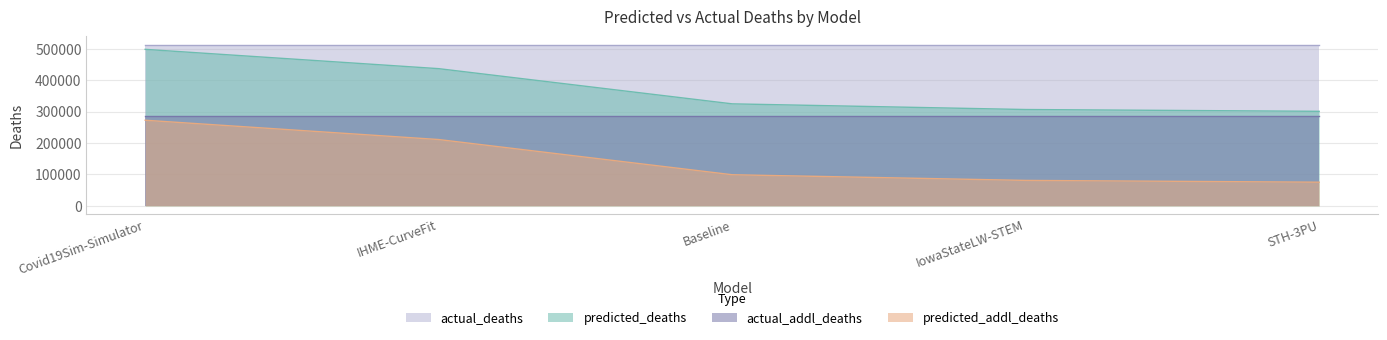

Does the chart have visible grid lines?

Yes